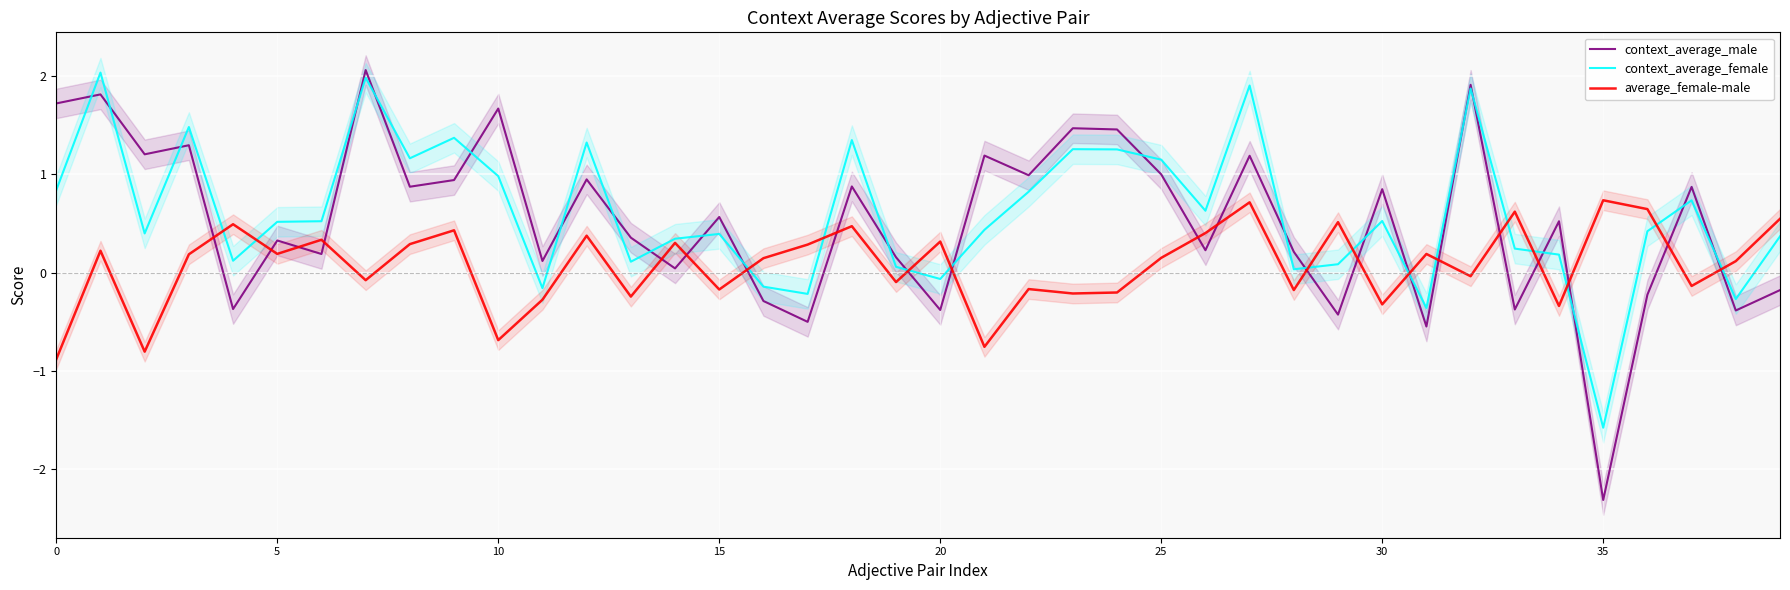

What is the total value across all series at 12?

2.6